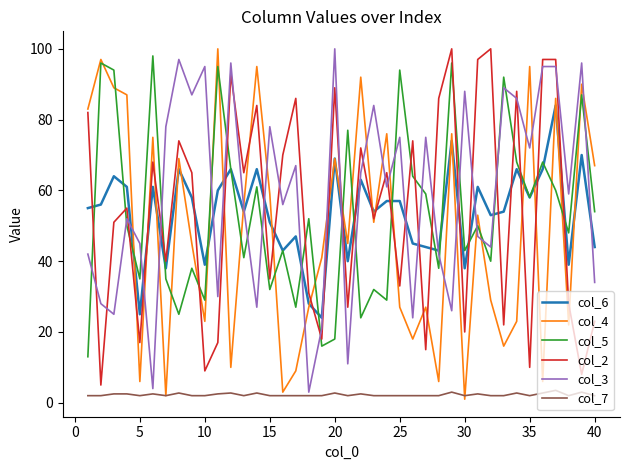

What is the greatest value displayed?

100.0